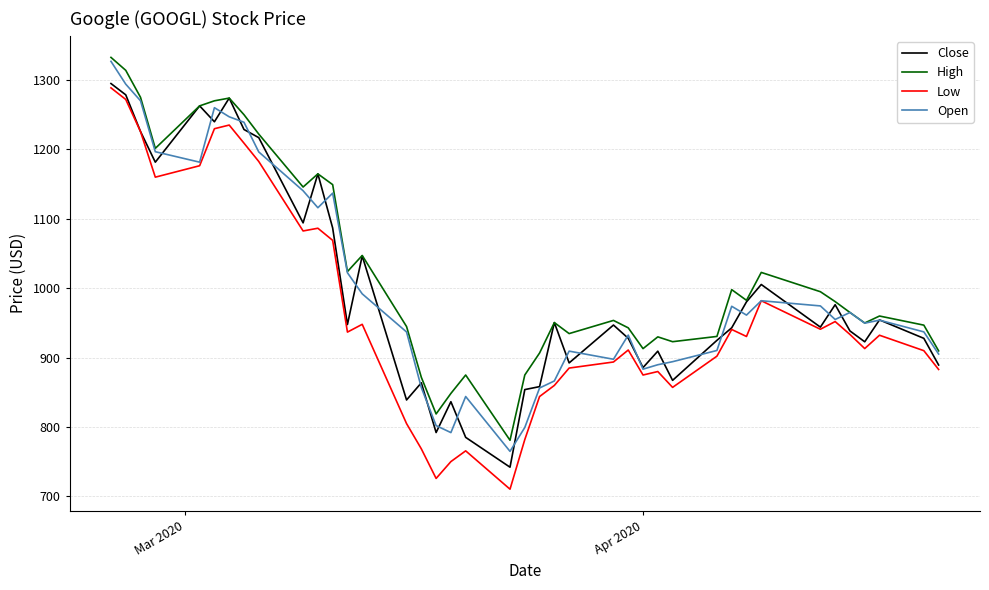

What is the lowest value of the High series?

781.0